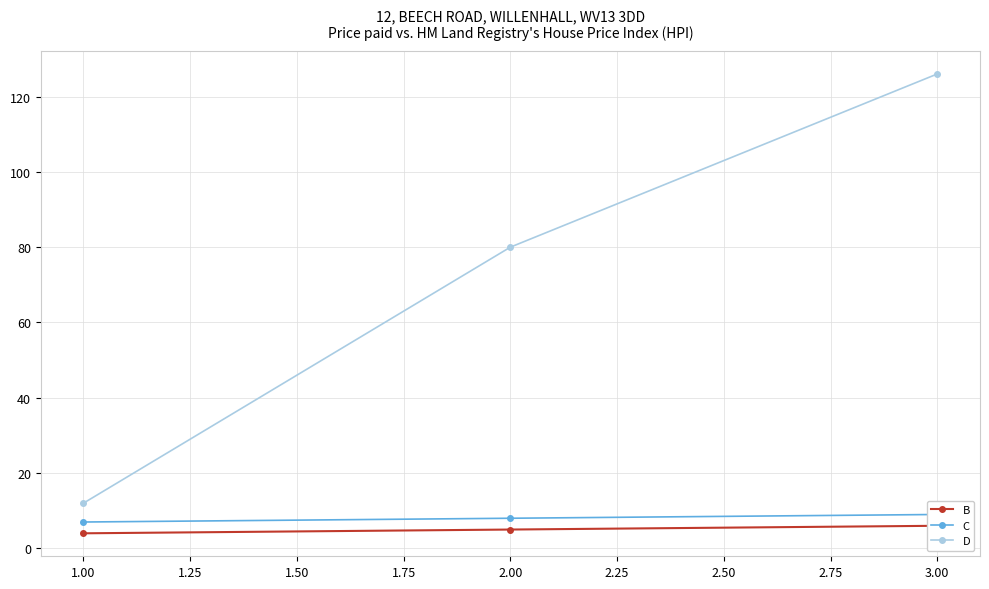

What is the value of the D point at the 3rd from the left?

126